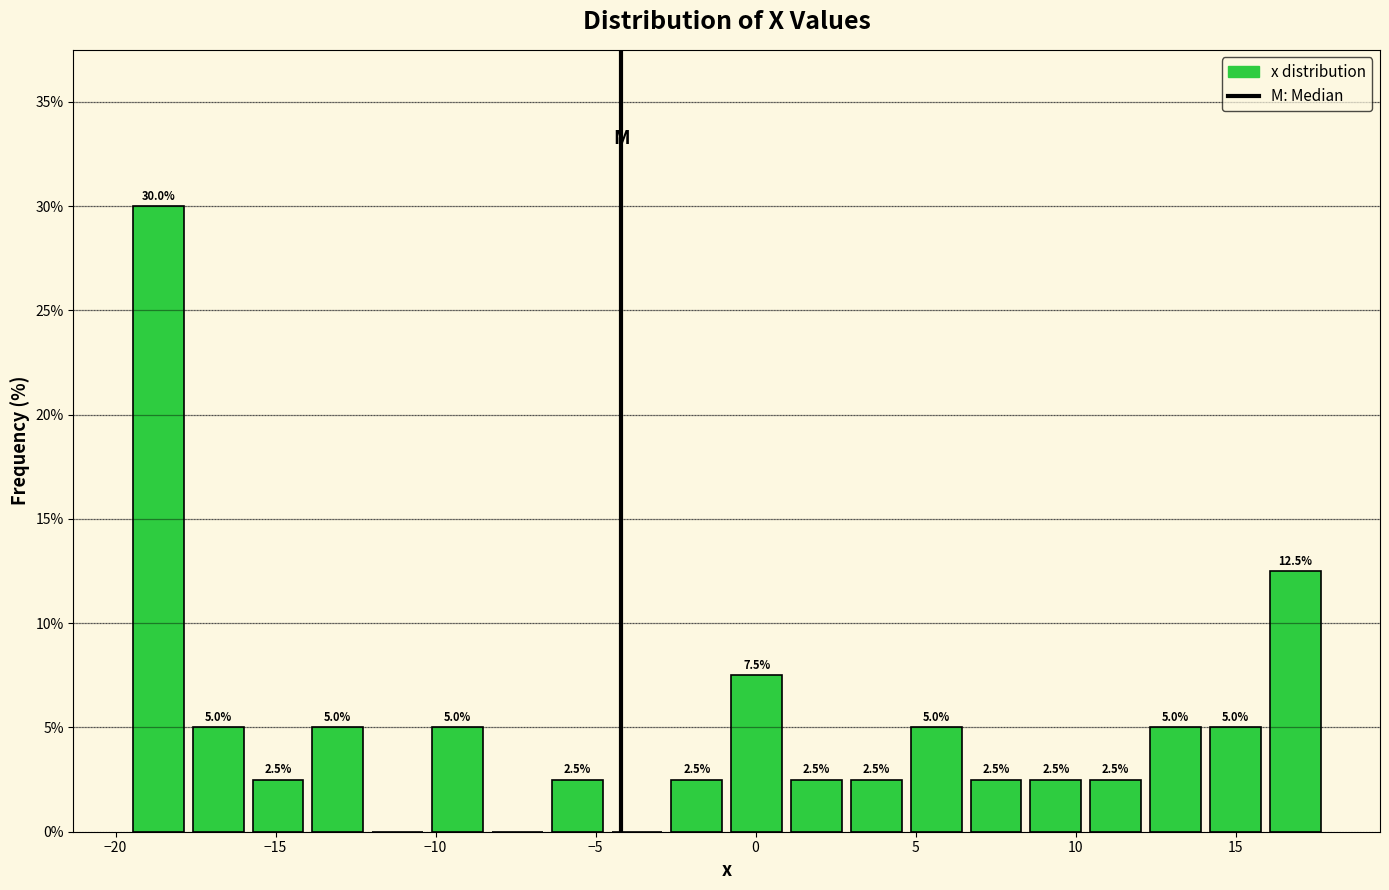

Around what value on the x-axis is the tallest bar? Give the approximate position of its centre, as read against the axis.

-18.5